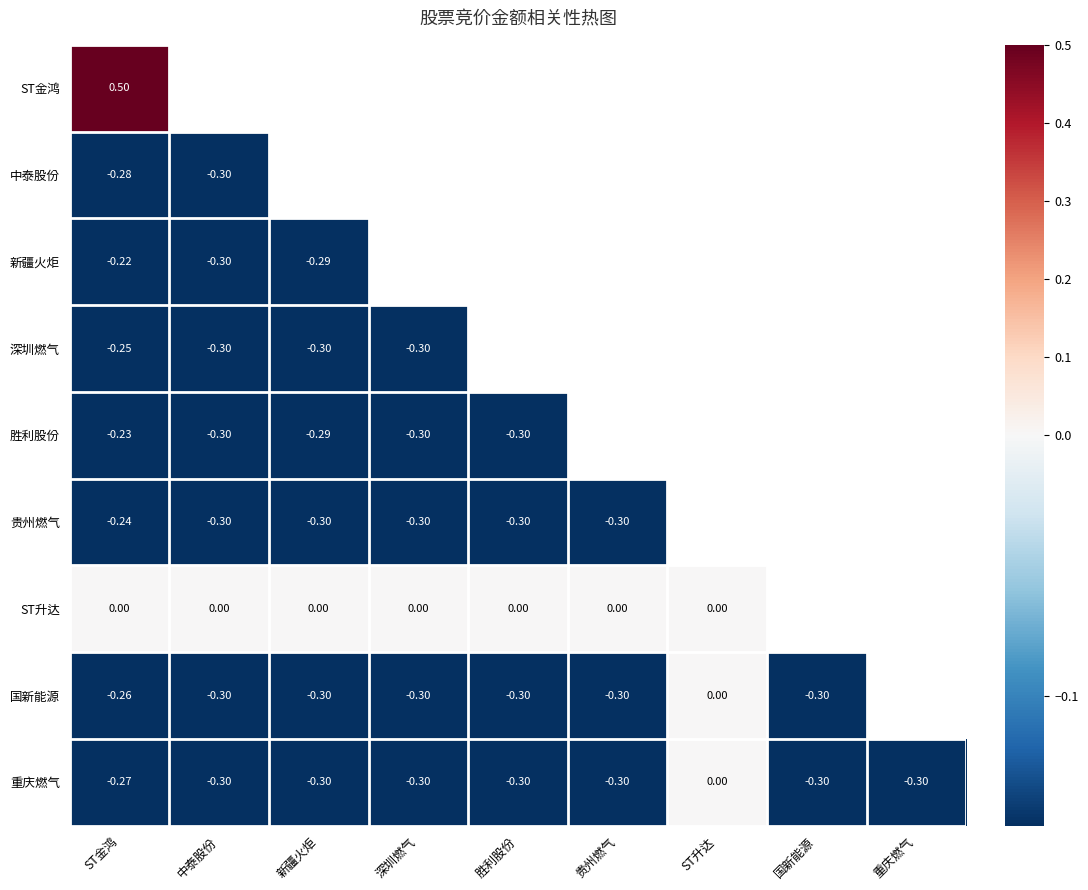

Which label corresponds to the smallest value in the chart?

中泰股份